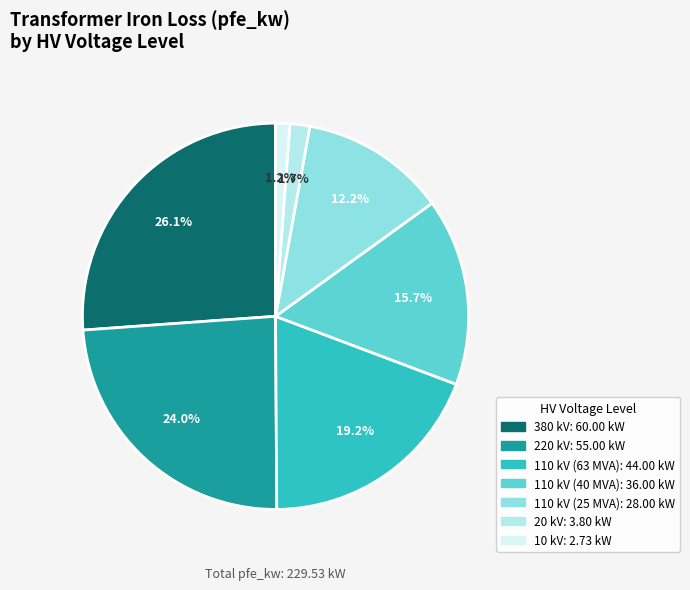

Combined, do 110 kV (63 MVA) and 110 kV (40 MVA) account for over 50%?

No